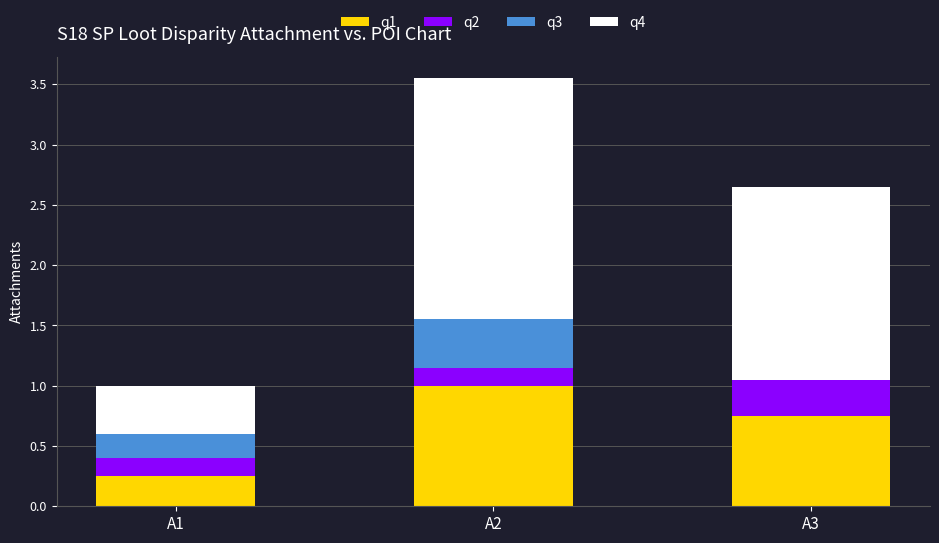

What is the sum of all q1 values?

2.0